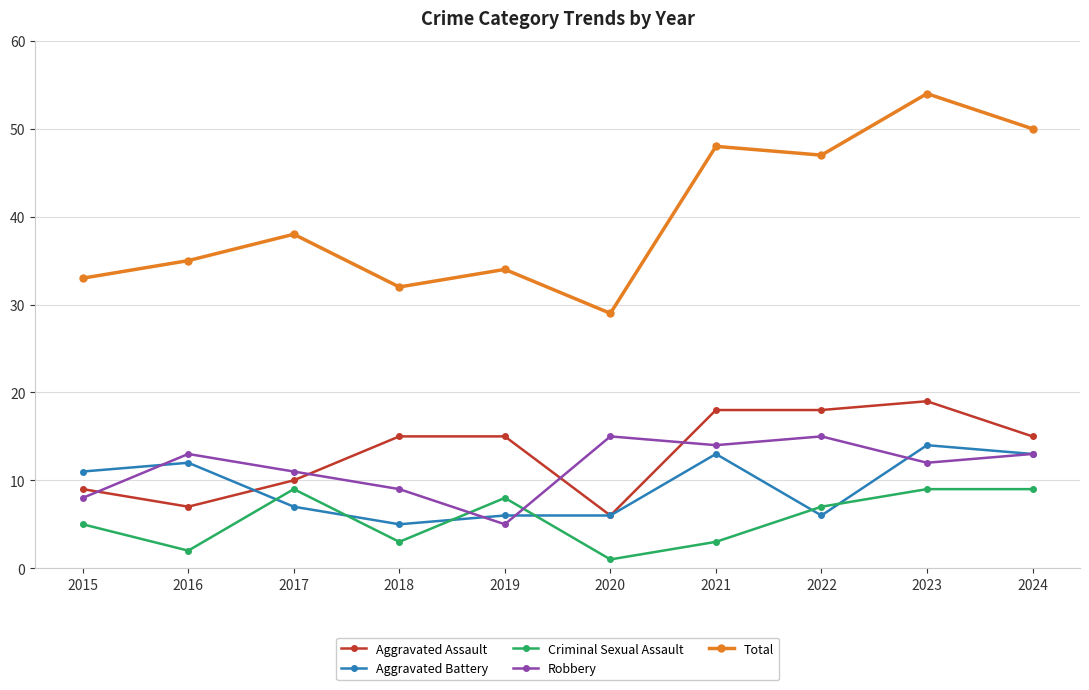

What is the difference between the Aggravated Assault values at 2021 and 2020?

12